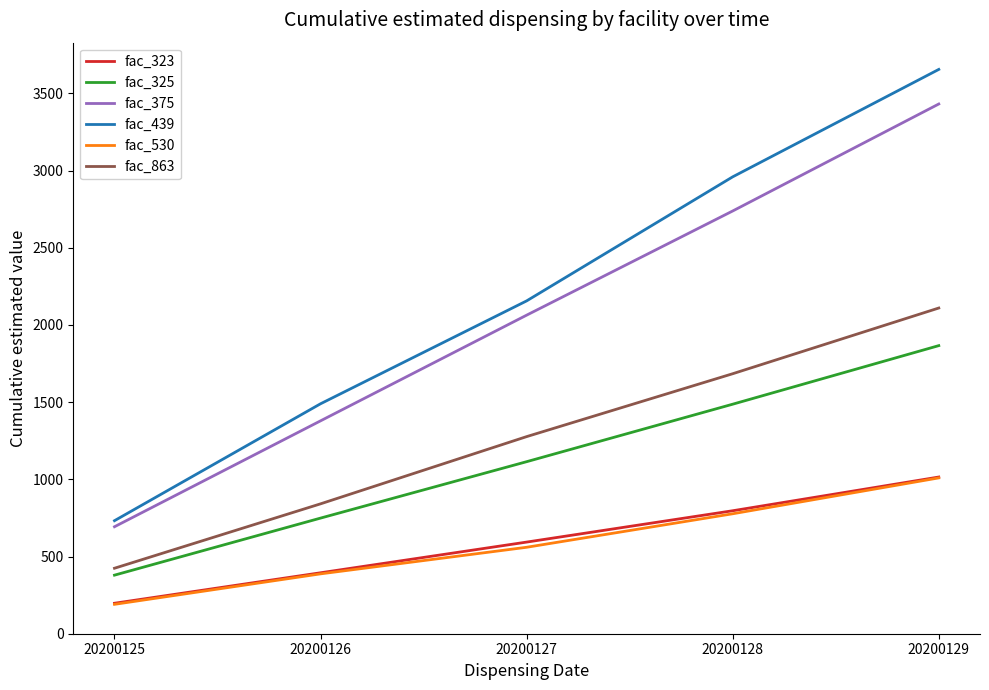

How many lines are shown in the chart?

6